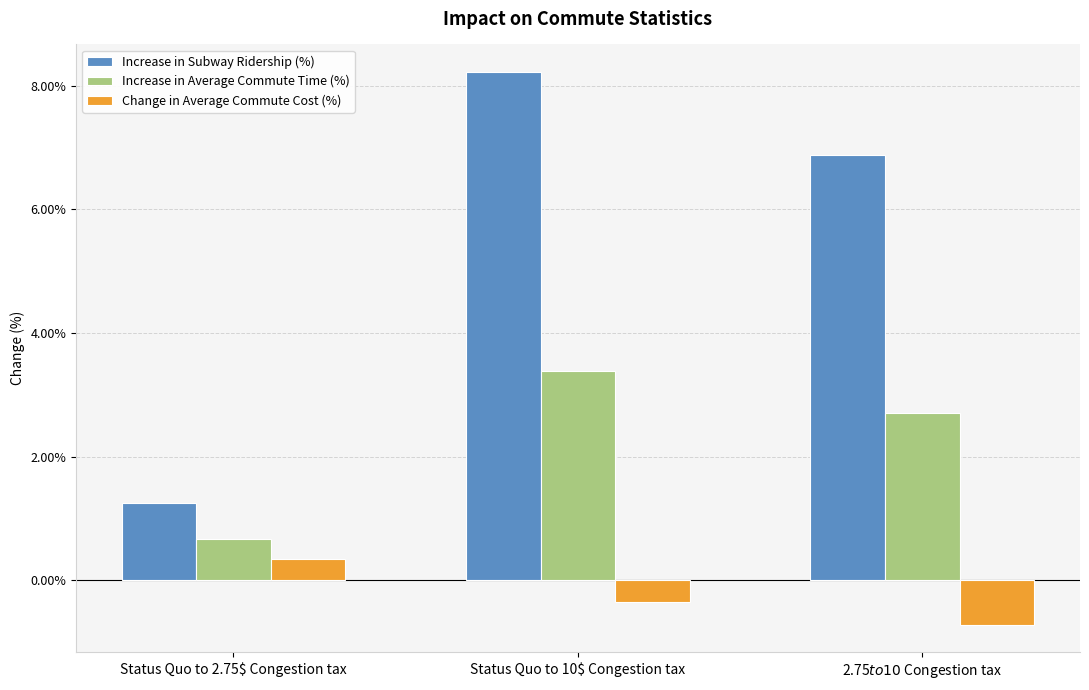

Rank the categories by Change in Average Commute Cost (%) value from lowest to highest.

2.75$ to 10$ Congestion tax, Status Quo to 10$ Congestion tax, Status Quo to 2.75$ Congestion tax